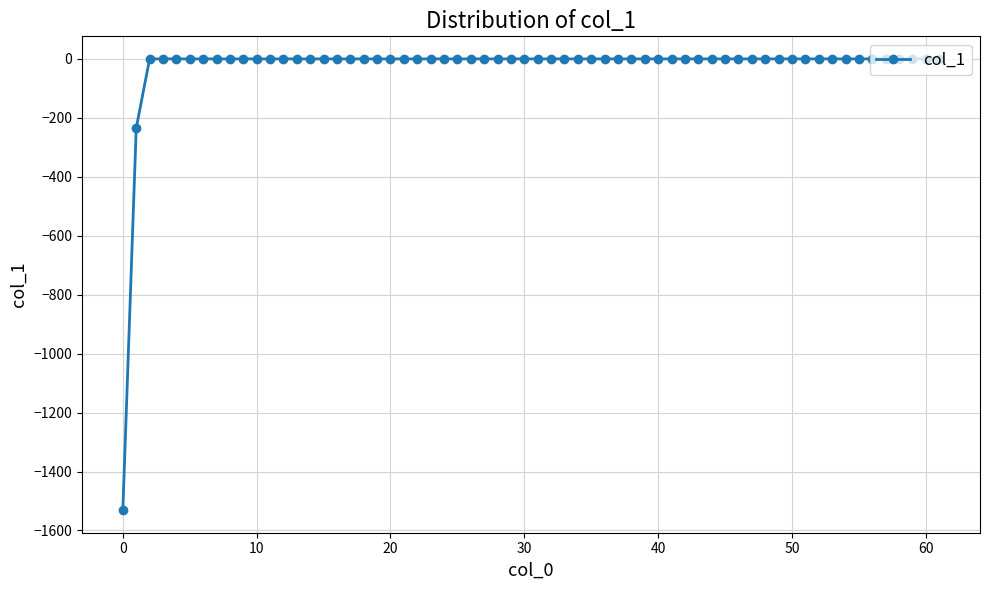

What is the difference between the second highest and minimum values?

1531.1